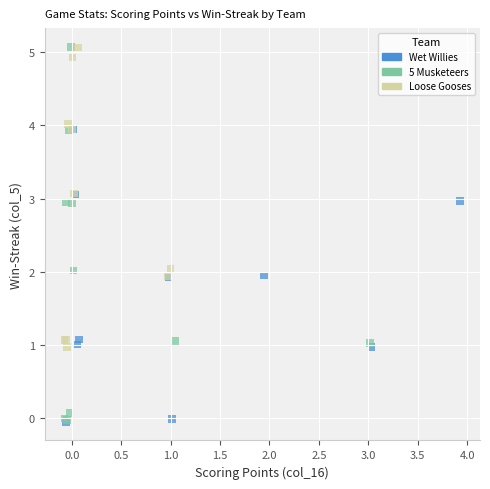

Which series has the widest spread of Y values?

5 Musketeers